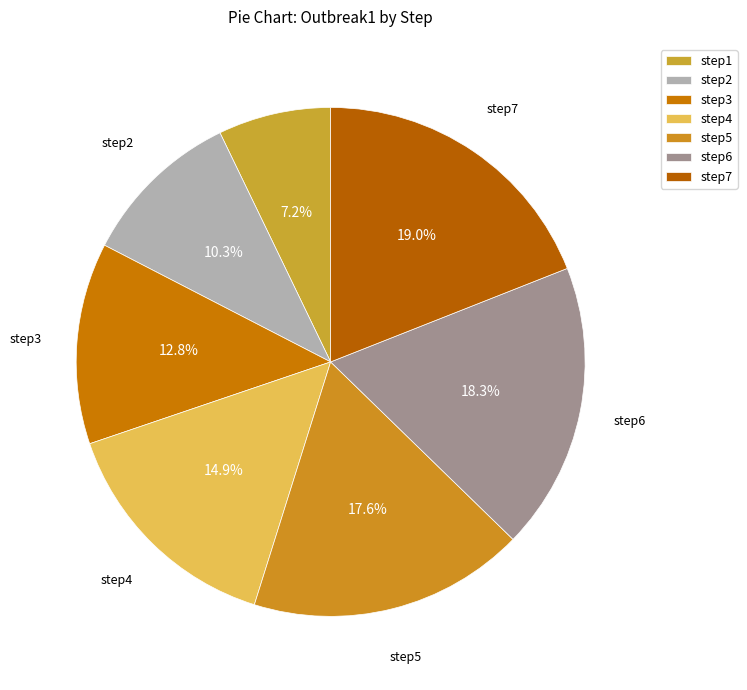

Which category has the biggest portion of the pie?

step7